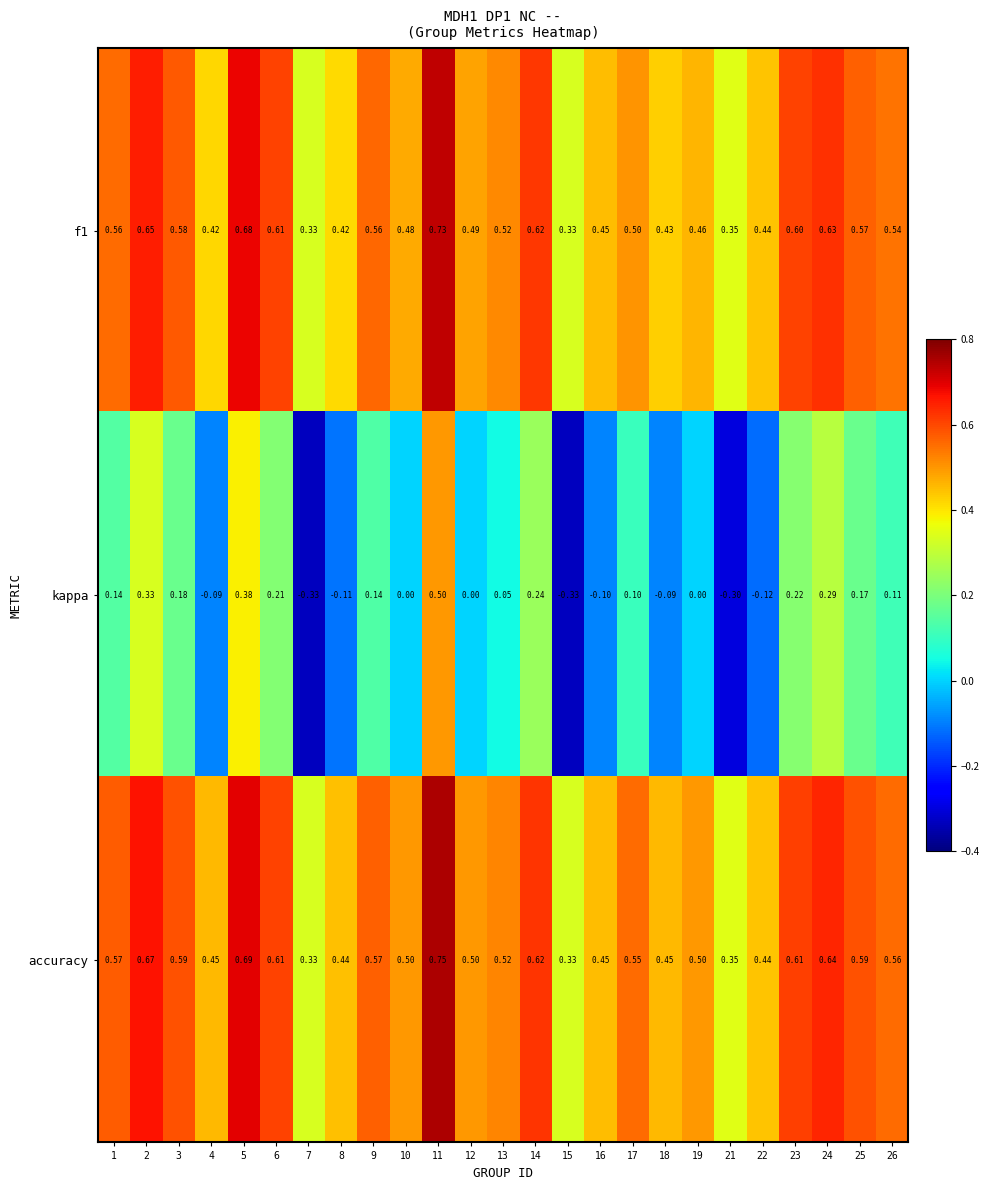

Which series has the largest total across all categories?

accuracy